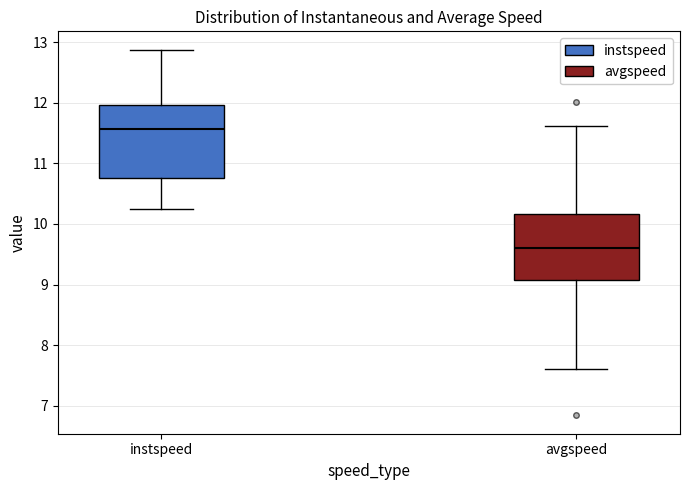

Where does the lower whisker of the box for instspeed end on the y-axis? The values are not printed on the chart, so give them approximately, as read against the axis.

10.2